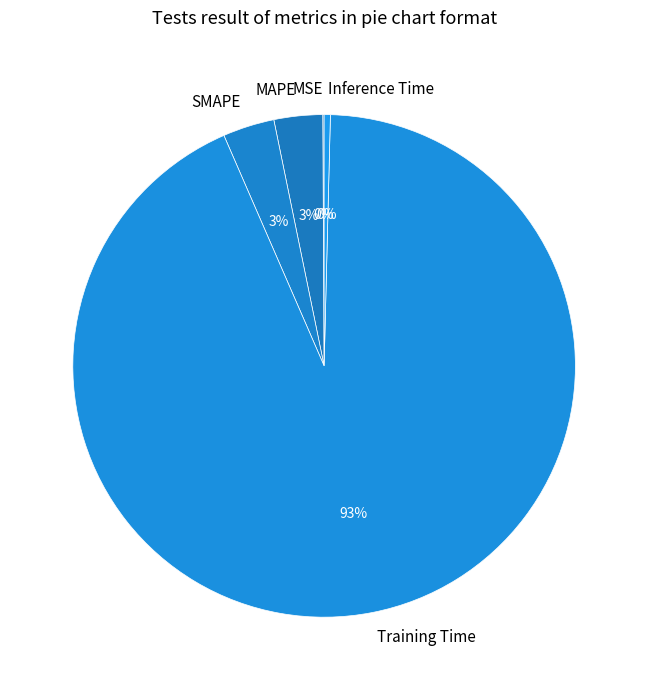

The SMAPE slice represents 3% of the pie. True or false?

True